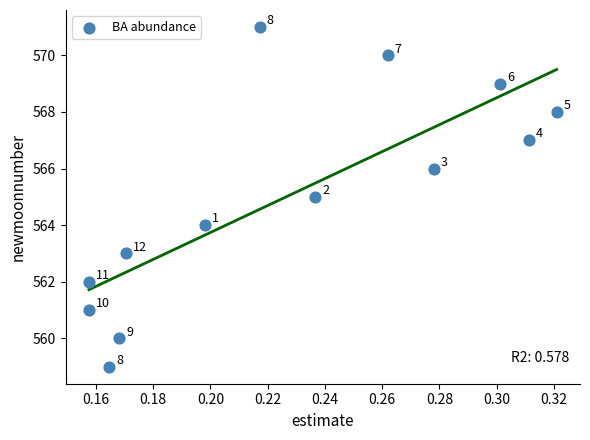

What Y value in the scatter plot is closest to 565?

565